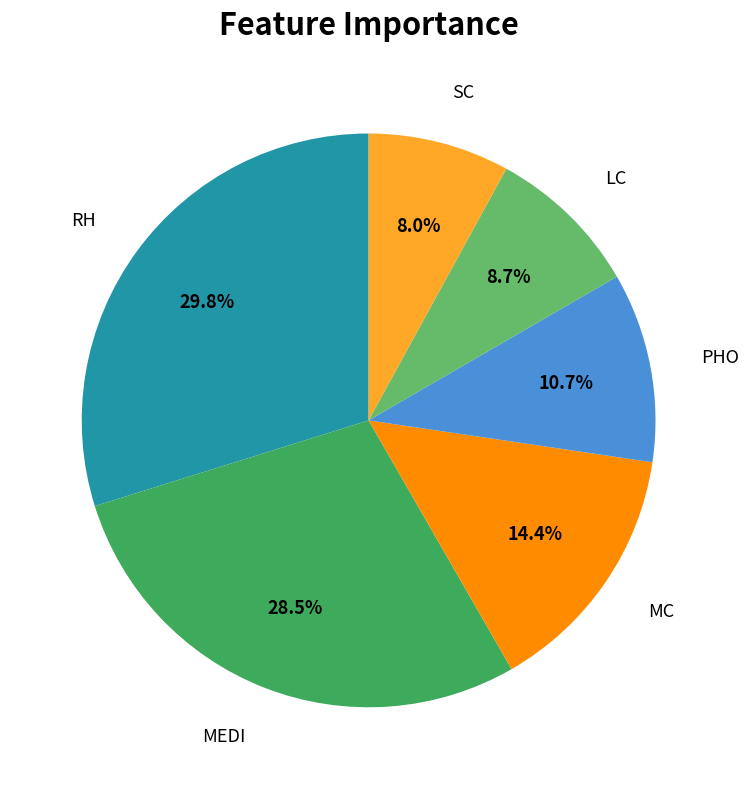

Is there any slice that represents more than half of the pie?

No